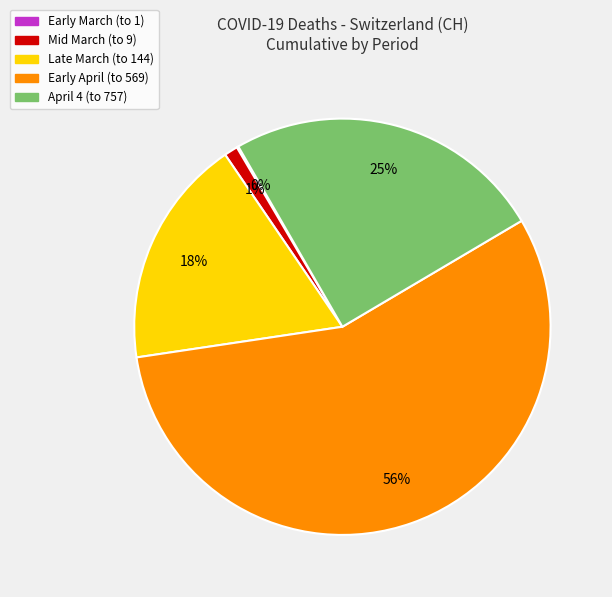

Does any single category account for the majority?

Yes